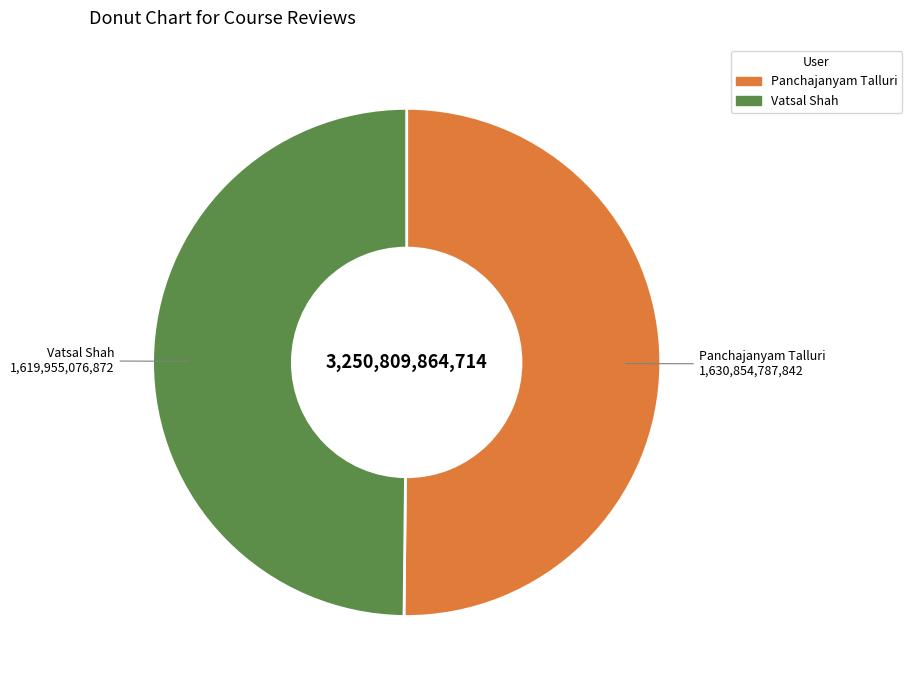

What is the ratio of the value at Panchajanyam Talluri to the value at Vatsal Shah?

1.0